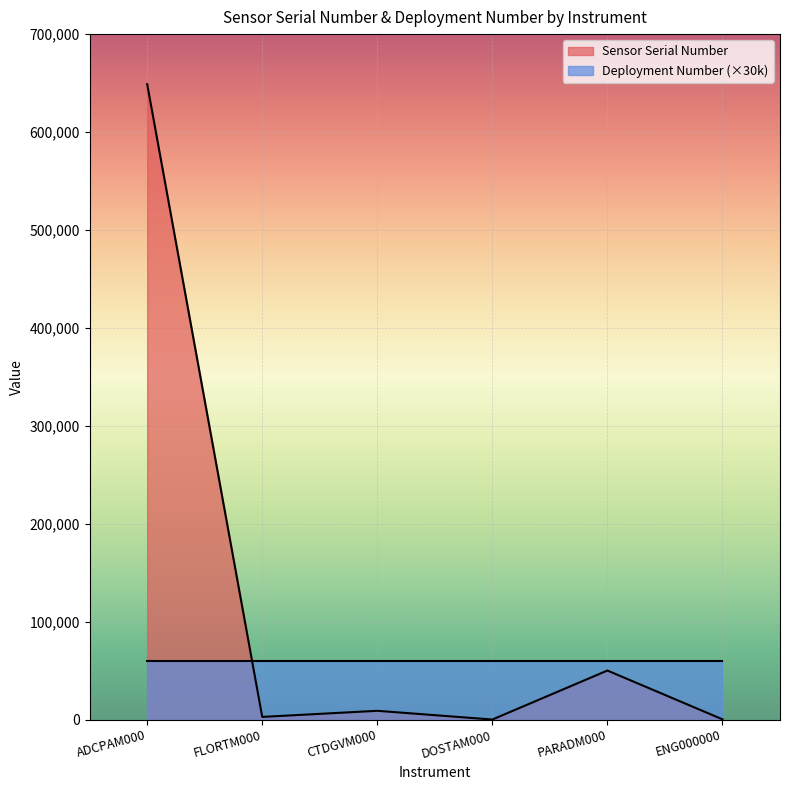

What is the label of the 3rd point from the right?

DOSTAM000